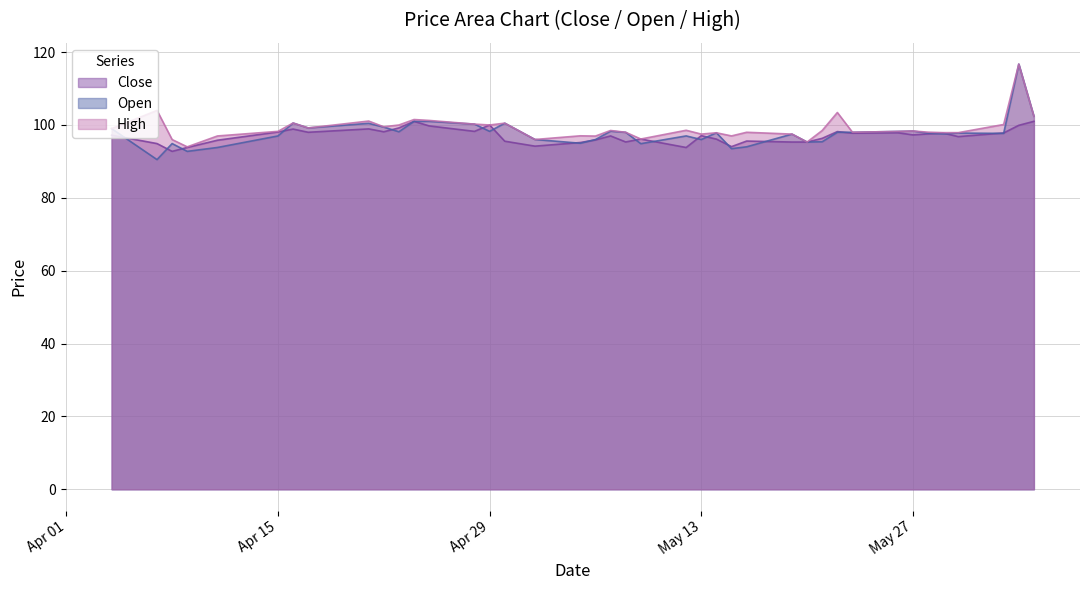

Where is the first local maximum for Open?

2025-04-08